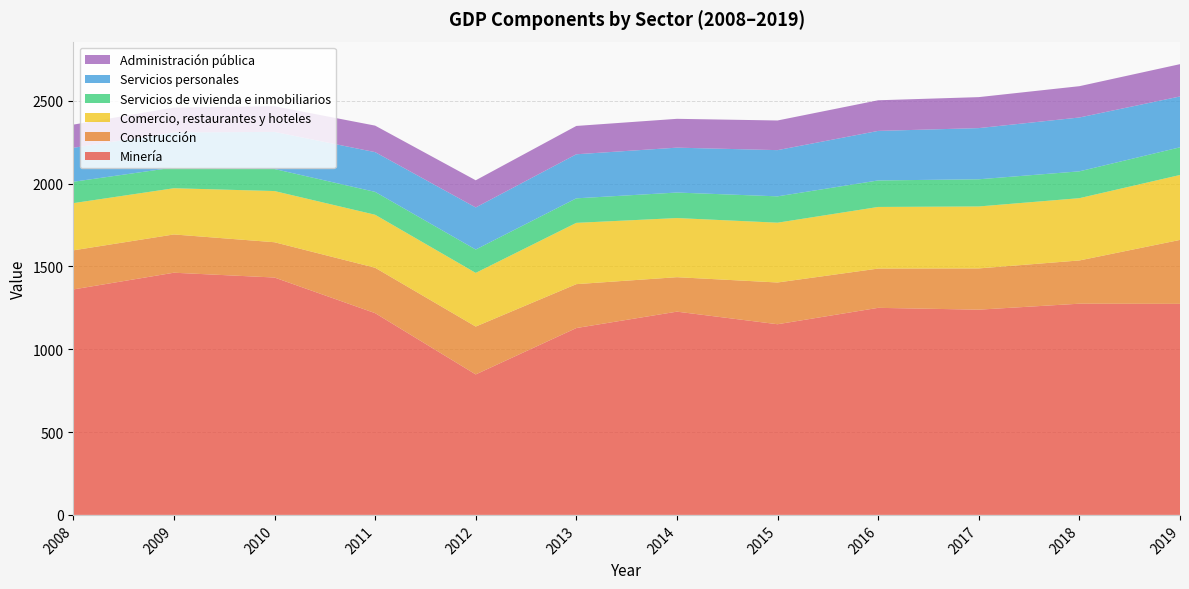

Reading right to left, what are all the values shown in this chart?

Minería: 2019=1274	2018=1275	2017=1239	2016=1250	2015=1151	2014=1227	2013=1128	2012=848	2011=1218	2010=1433	2009=1462	2008=1361
Construcción: 2019=386	2018=261	2017=249	2016=237	2015=252	2014=208	2013=265	2012=289	2011=274	2010=213	2009=231	2008=236
Comercio, restaurantes y hoteles: 2019=392	2018=376	2017=374	2016=372	2015=361	2014=357	2013=370	2012=324	2011=320	2010=309	2009=279	2008=285
Servicios de vivienda e inmobiliarios: 2019=167	2018=162	2017=164	2016=160	2015=159	2014=154	2013=148	2012=141	2011=138	2010=133	2009=125	2008=129
Servicios personales: 2019=307	2018=325	2017=309	2016=299	2015=279	2014=271	2013=266	2012=254	2011=240	2010=224	2009=212	2008=205
Administración pública: 2019=195	2018=189	2017=187	2016=185	2015=179	2014=174	2013=171	2012=164	2011=160	2010=155	2009=150	2008=140